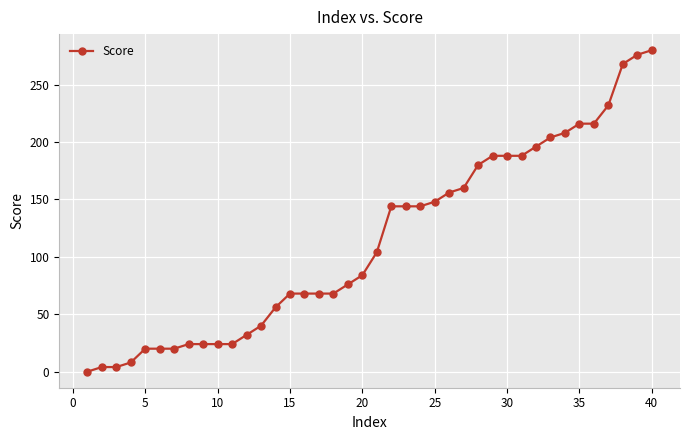

What is the maximum value shown in the chart?

280